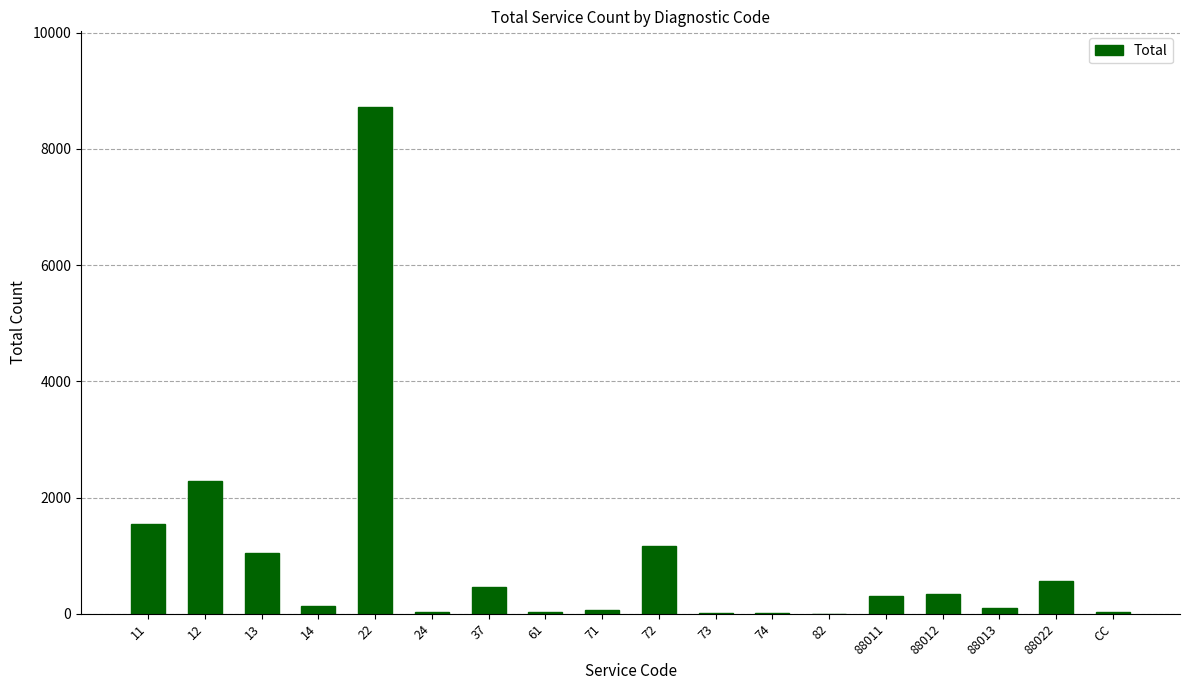

What is the greatest value displayed?

8716